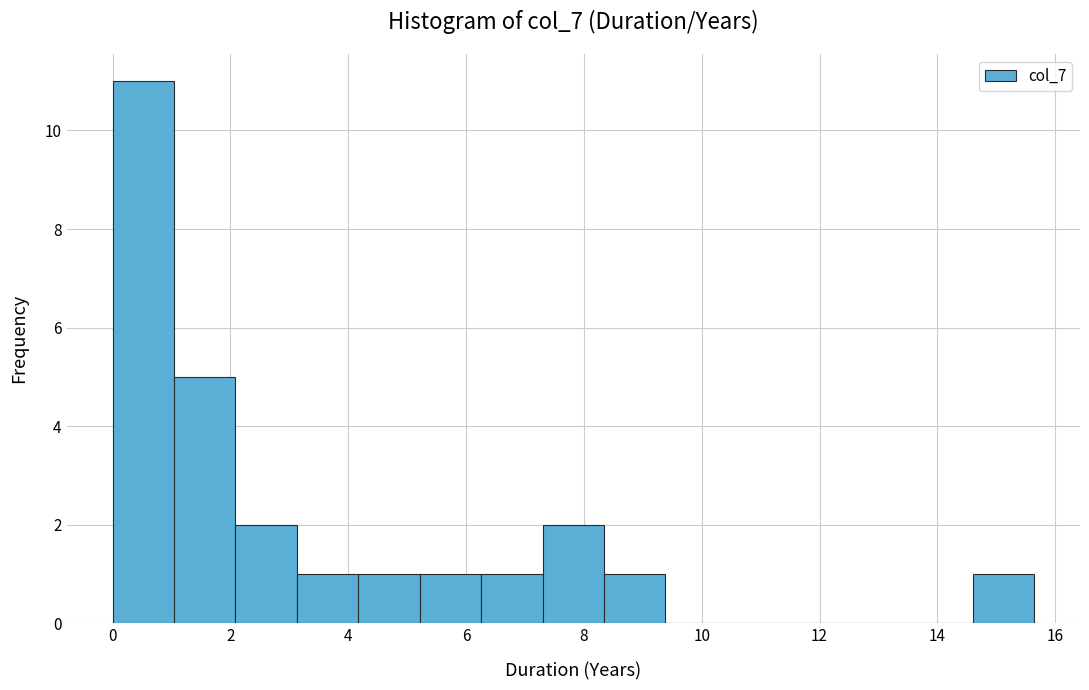

Reading left to right, list every bar in this chart as the range it spans on the x-axis followed by its height. Neither the bar edges nor the heights are printed on the chart, so give them approximately, as read against the axes.

0.0 to 1.0: 11
1.0 to 2.0: 5
2.0 to 3.2: 2
3.2 to 4.2: 1
4.2 to 5.2: 1
5.2 to 6.2: 1
6.2 to 7.2: 1
7.2 to 8.4: 2
8.4 to 9.4: 1
9.4 to 10.4: 0
10.4 to 11.4: 0
11.4 to 12.6: 0
12.6 to 13.6: 0
13.6 to 14.6: 0
14.6 to 15.6: 1